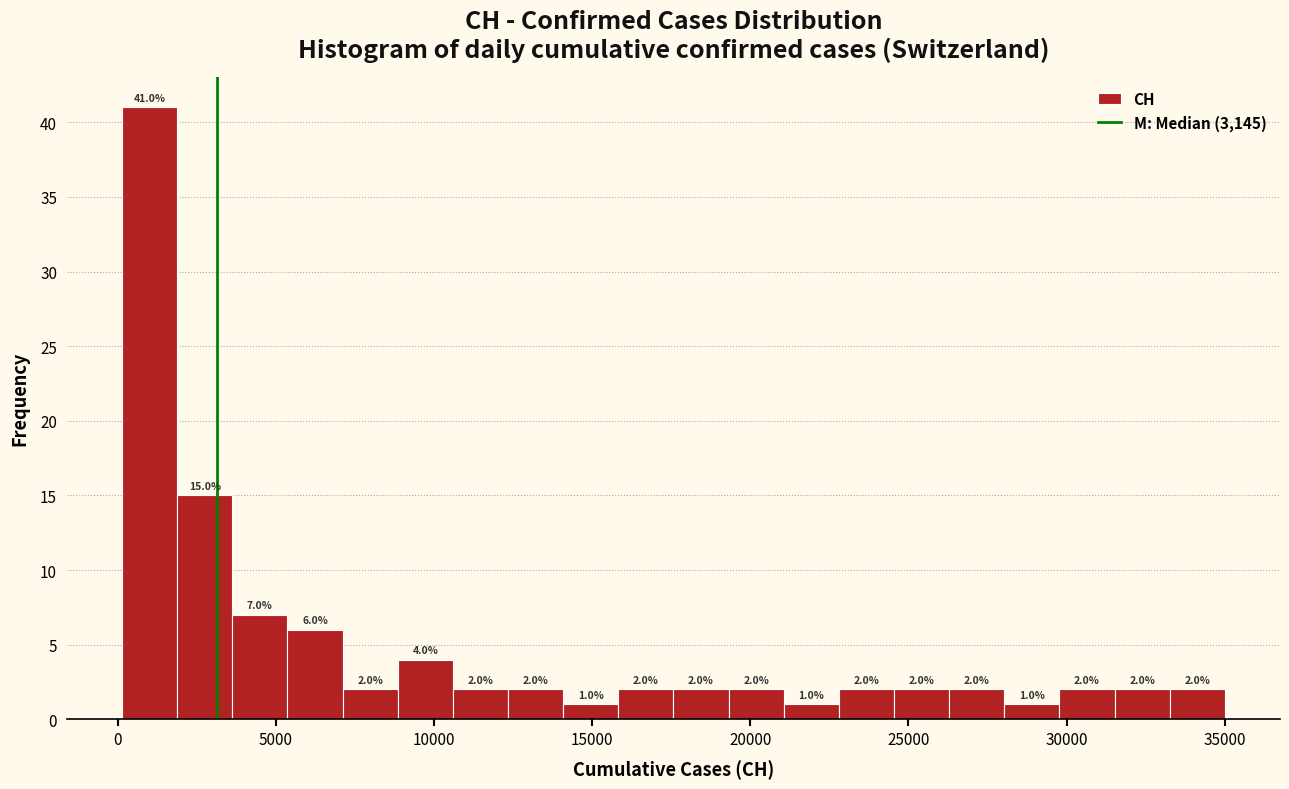

Read against the x-axis, roughly where is the centre of the tallest bar?

1000